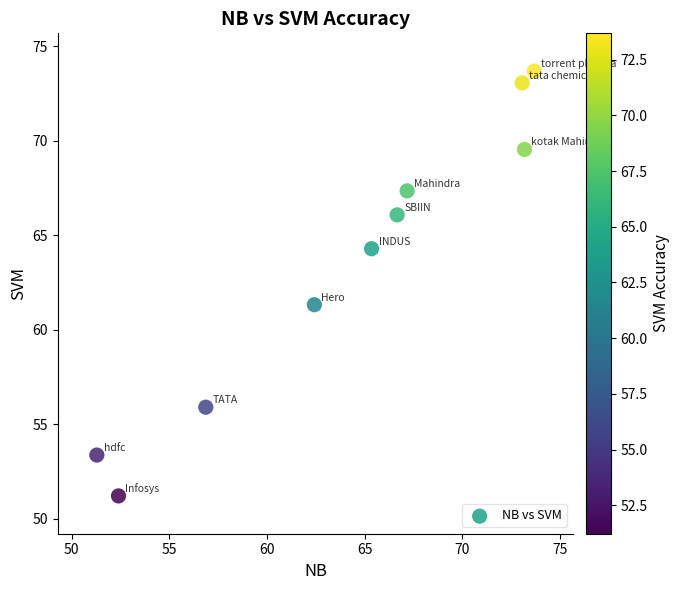

What Y value in the scatter plot is closest to 62?

61.3